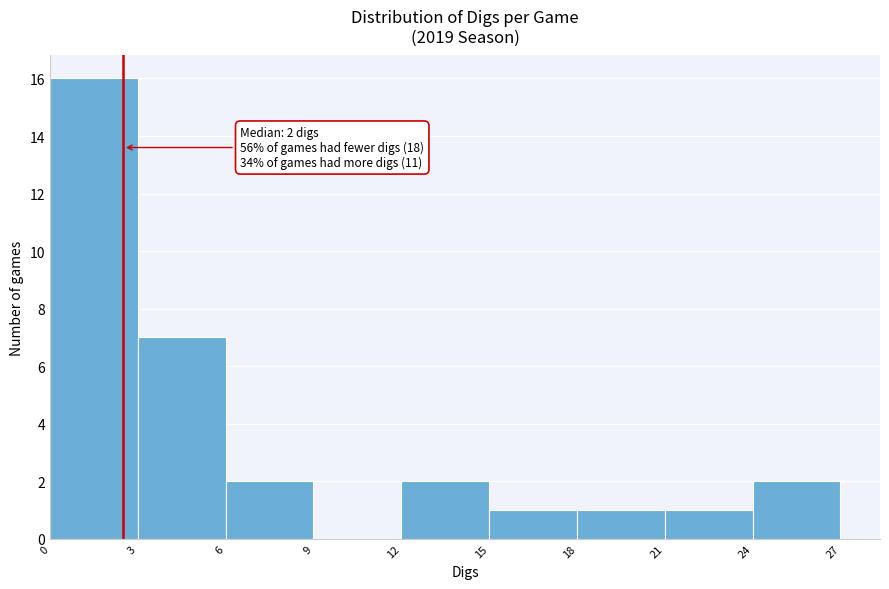

Over which range of the x-axis is the bar tallest?

0 to 3